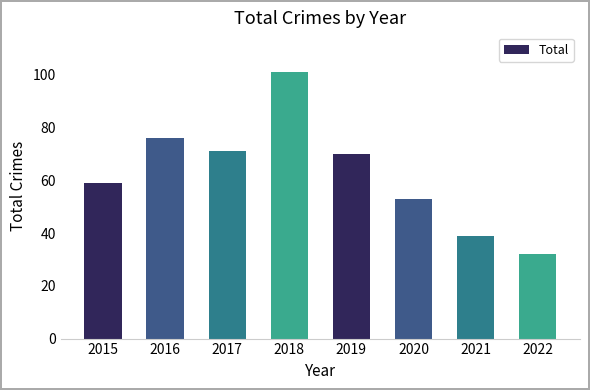

What is the value of the 1st bar from the left?

59